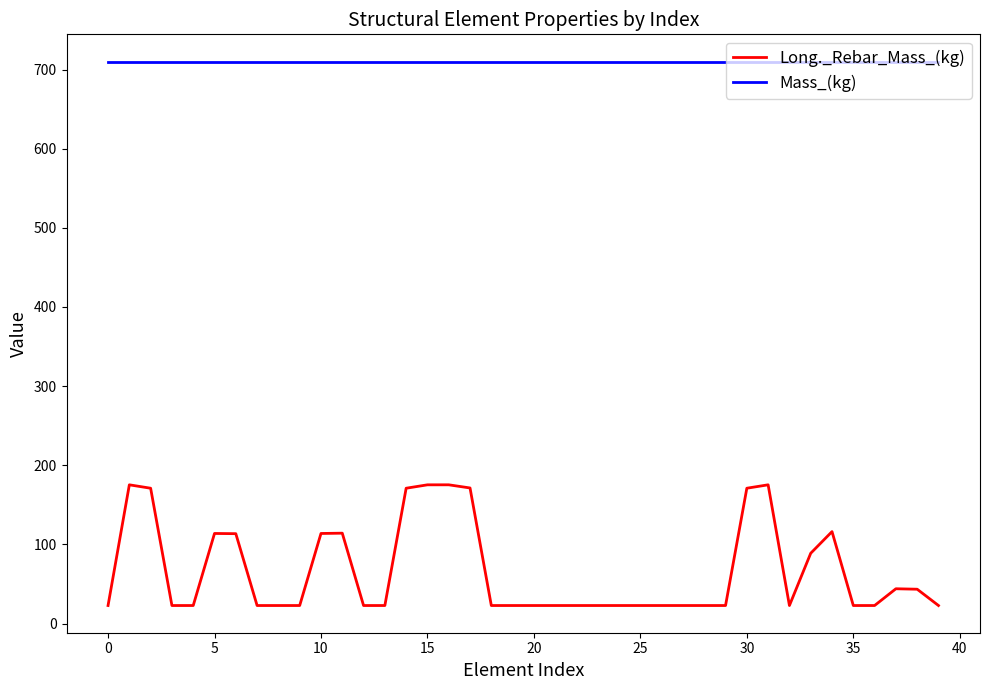

What is the smallest value displayed?

22.8